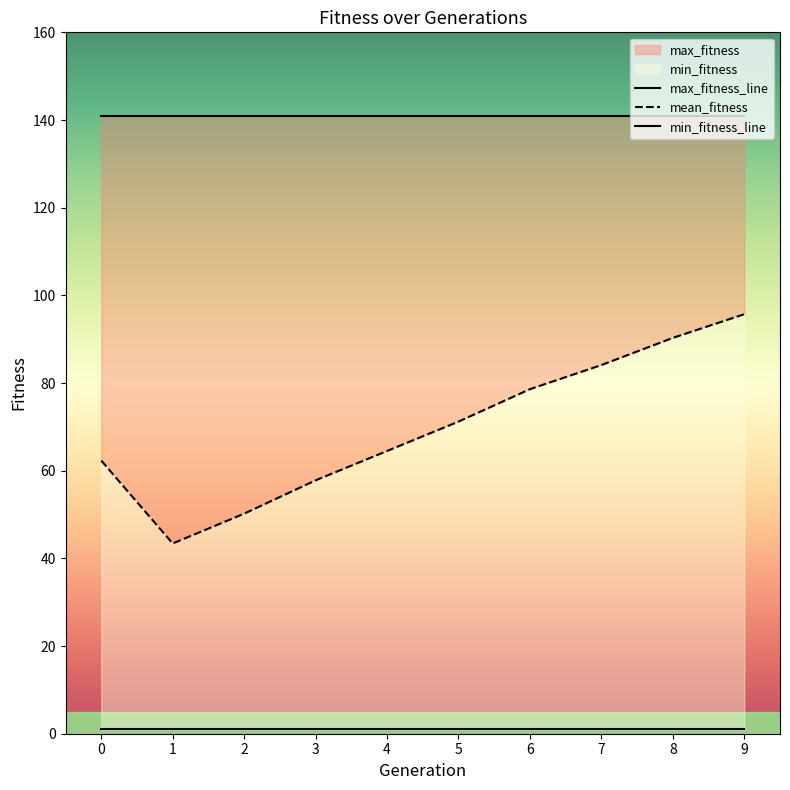

True or false: max_fitness and min_fitness cross at least once.

False